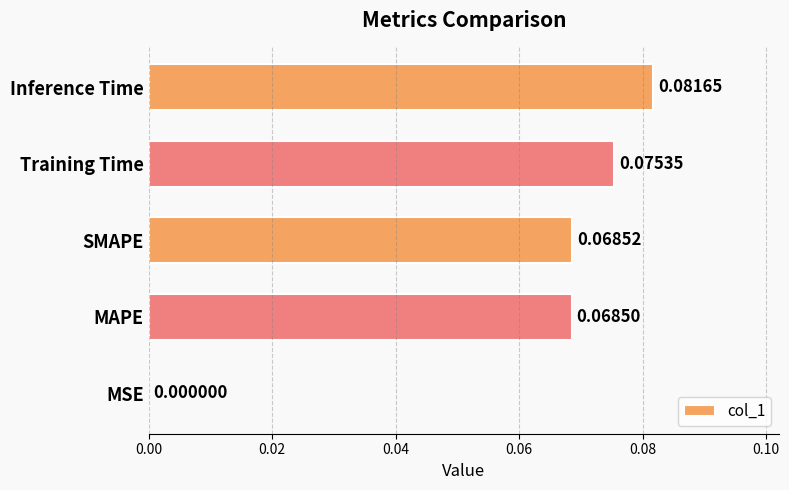

At which category does the chart reach its peak across all series?

Inference Time